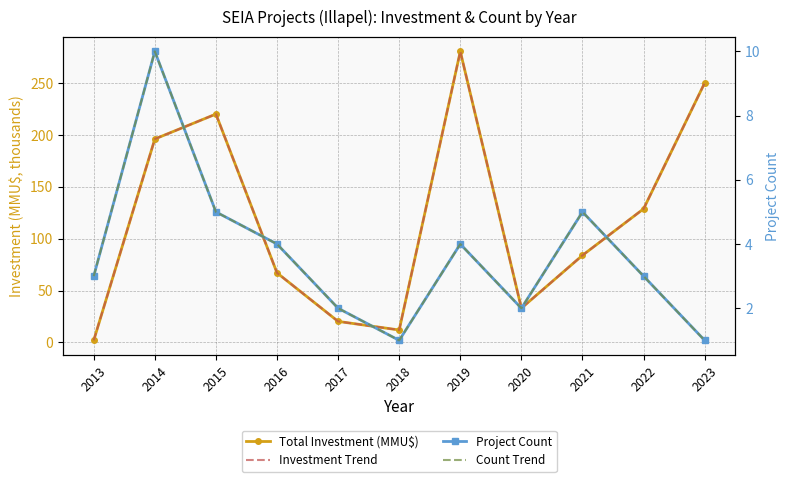

After their last crossing, which series has the higher values: Count Trend or Total Investment (MMU$)?

Total Investment (MMU$)